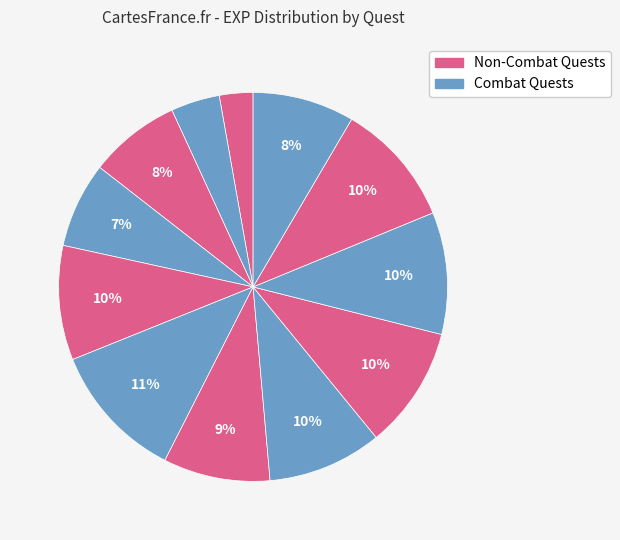

Count the number of slices in the pie.

12